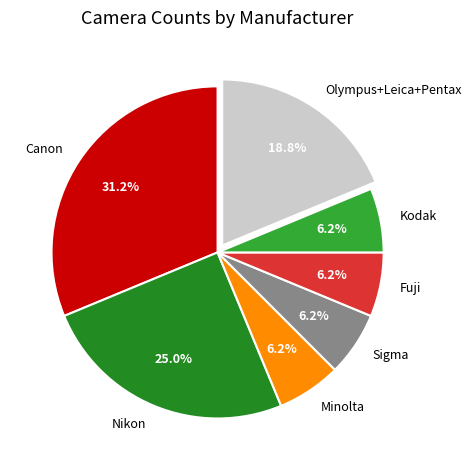

Count the number of slices in the pie.

7